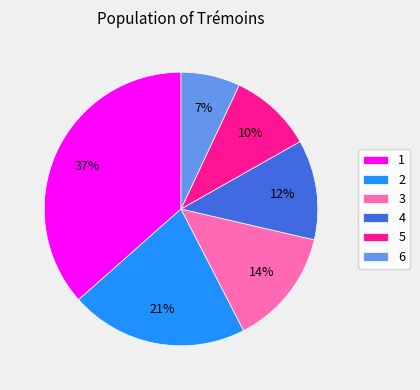

Is it true that 1 is 51% of the pie?

False